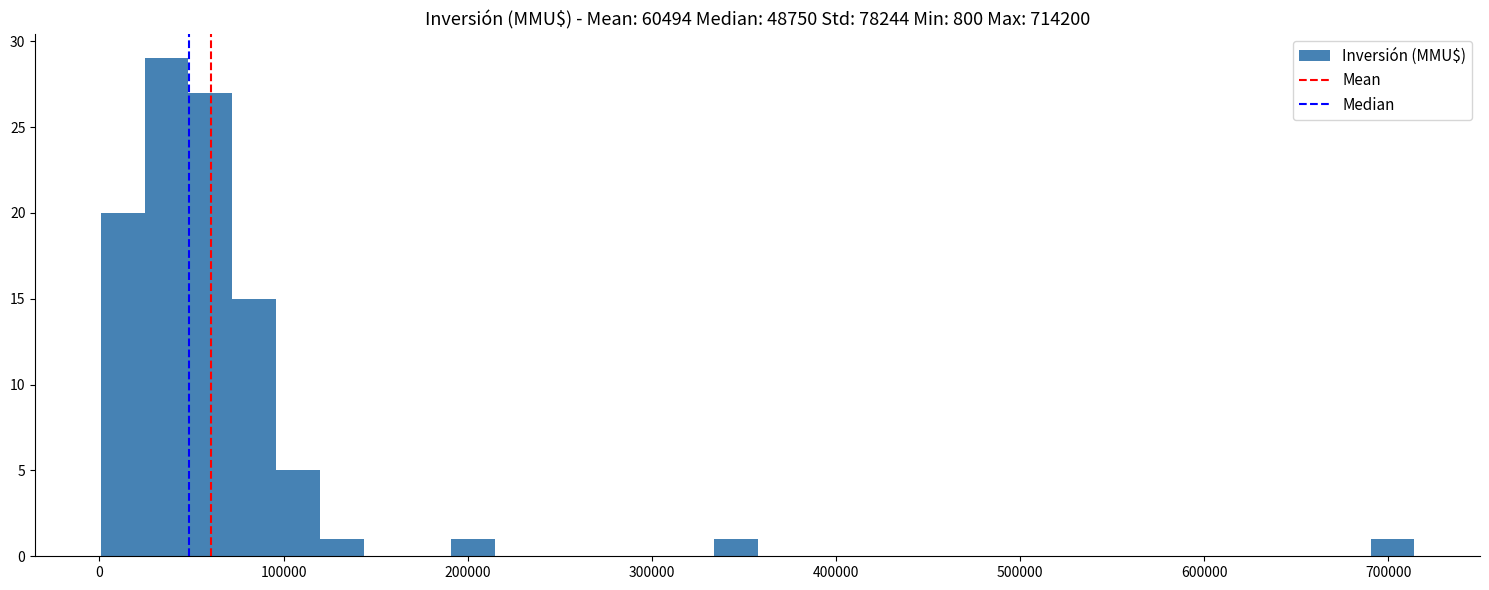

Read against the x-axis, roughly where is the centre of the tallest bar?

40000